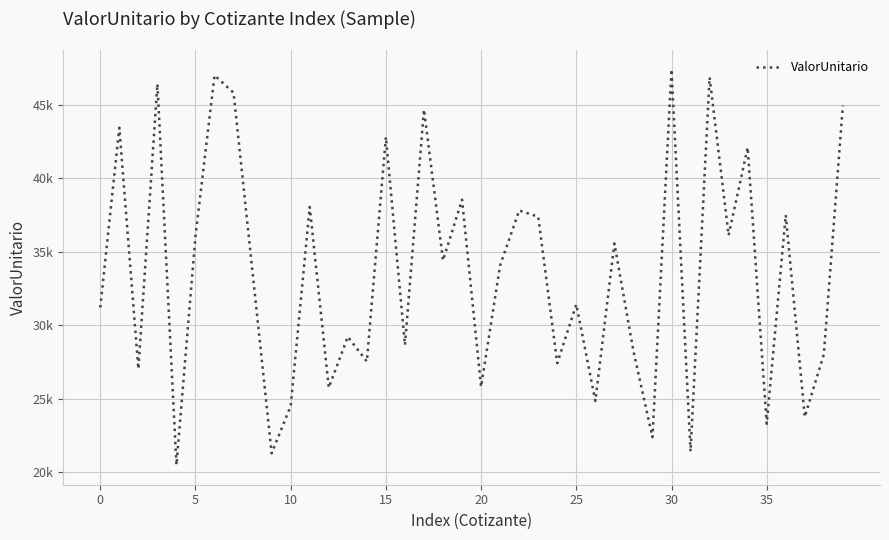

What is the sum of all values?

1342777.5